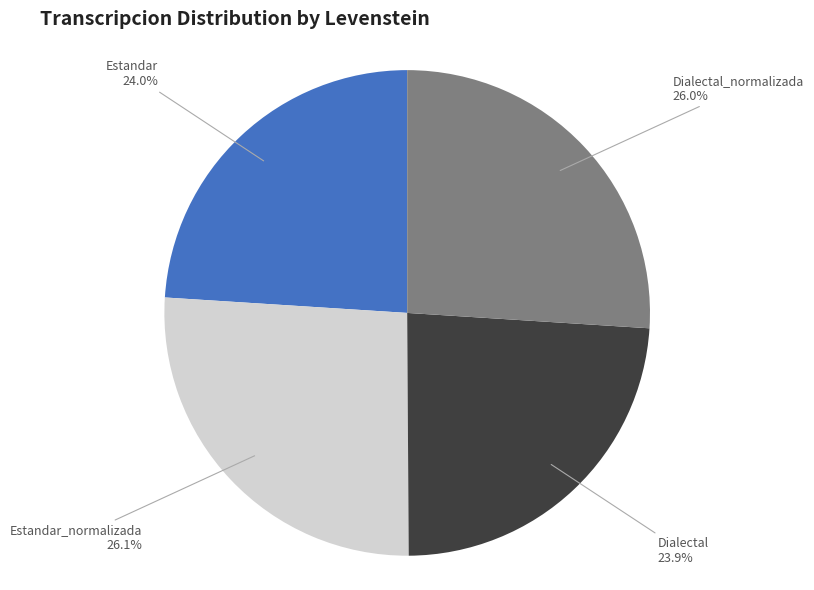

Is there a majority slice in this chart?

No